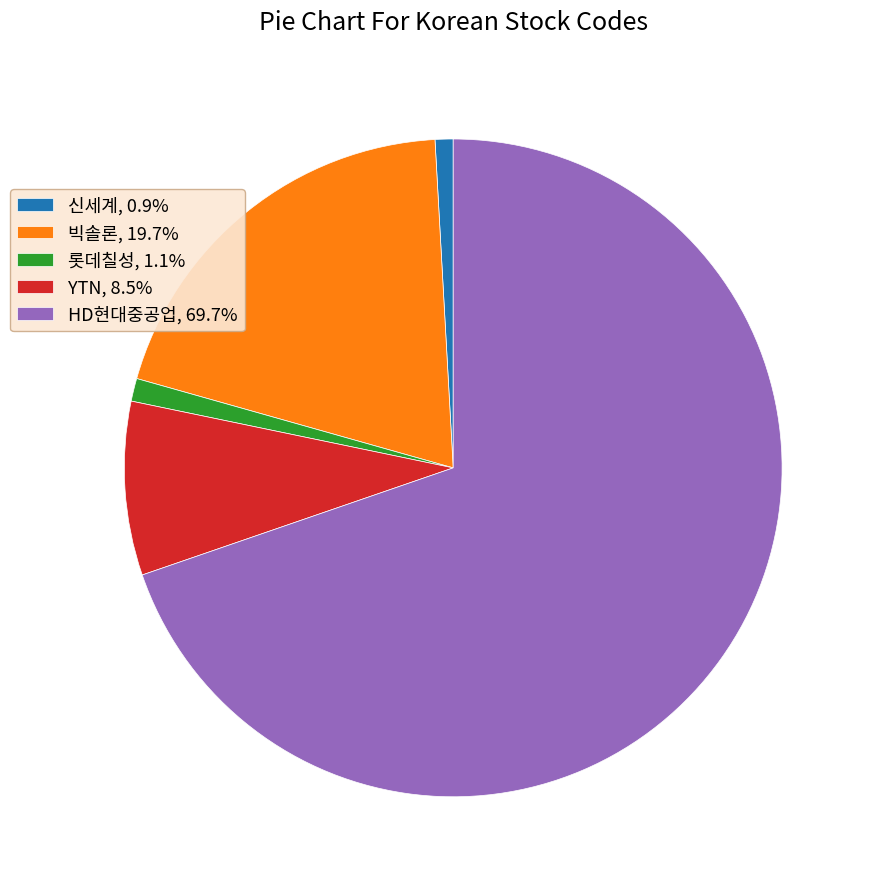

True or false: YTN accounts for 17% of the total.

False